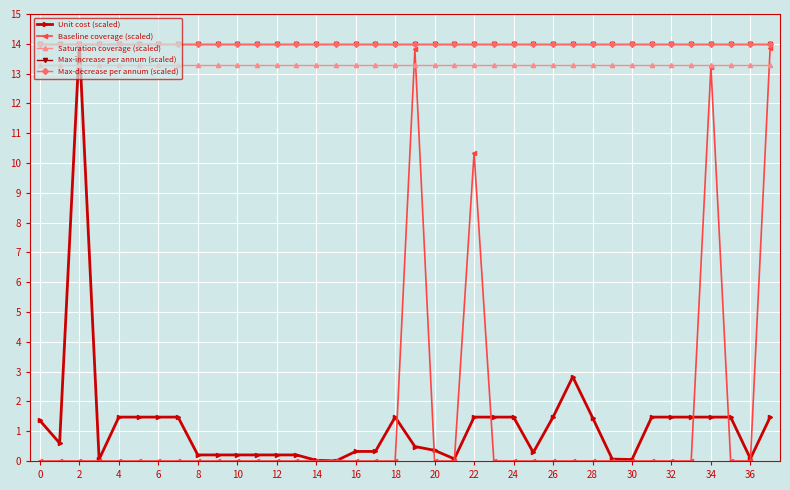

Does the chart have visible grid lines?

Yes